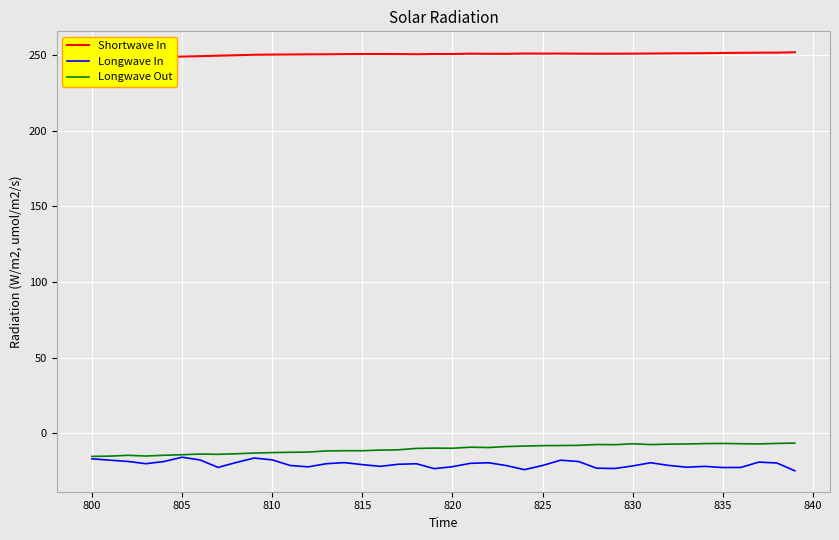

The Longwave Out series shows -4.5 at 800. True or false?

False